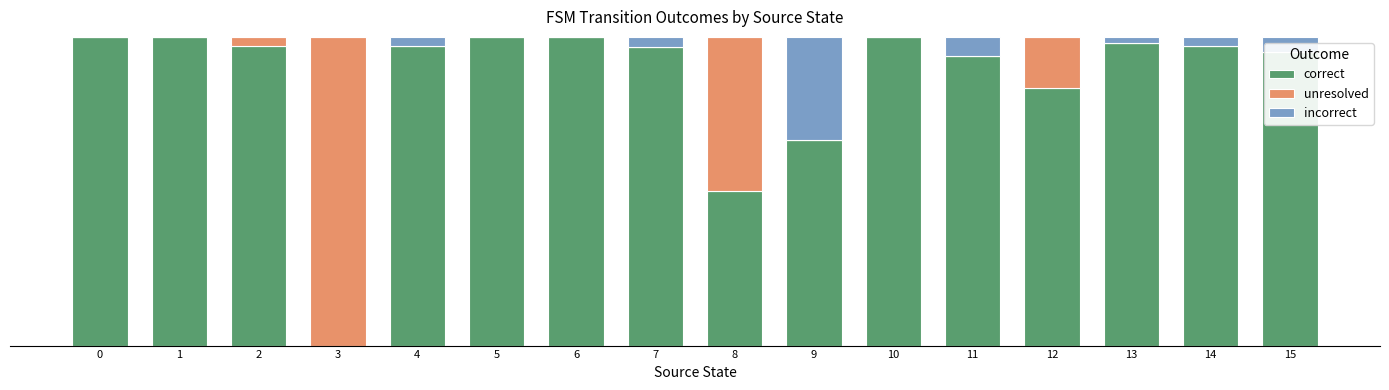

True or false: incorrect has a value of 0.0 at 3.

True